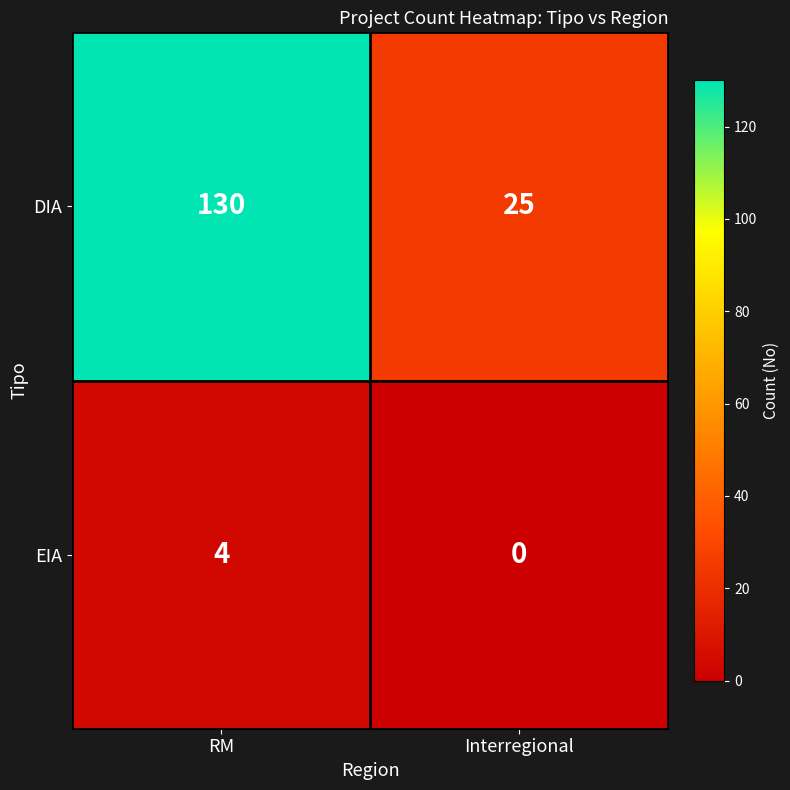

What is the greatest value displayed?

130